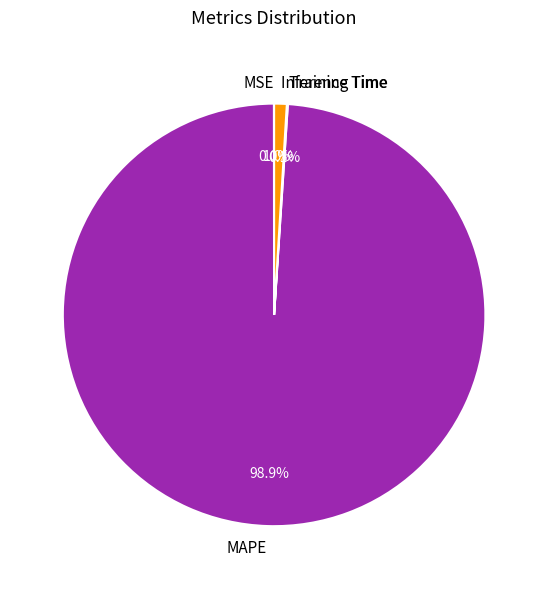

Which slice represents more than half of the pie?

MAPE